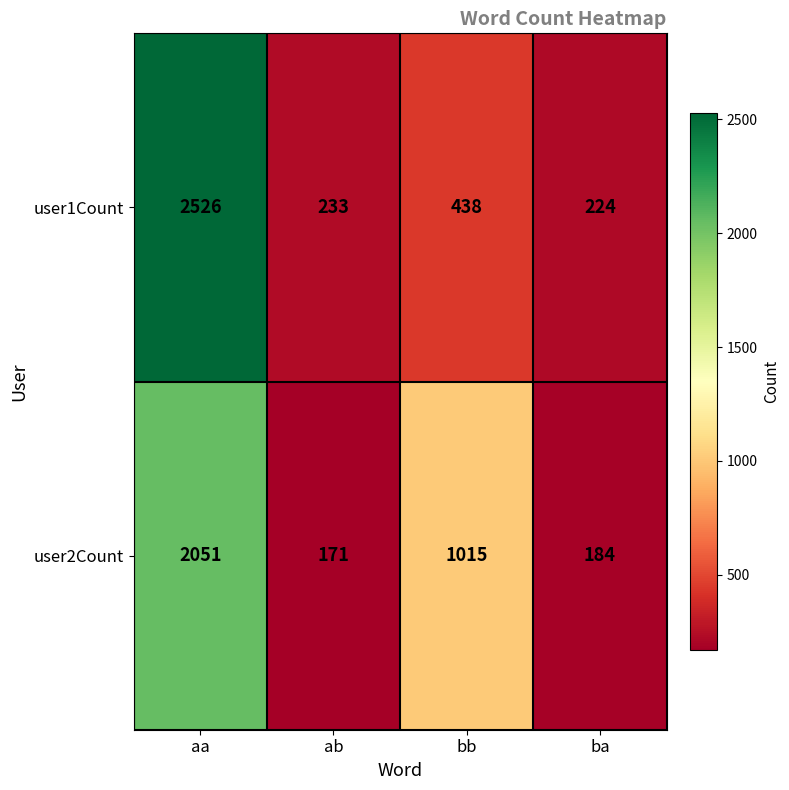

Reading left to right, what are all the values shown in this chart?

user1Count: aa=2526	ab=233	bb=438	ba=224
user2Count: aa=2051	ab=171	bb=1015	ba=184